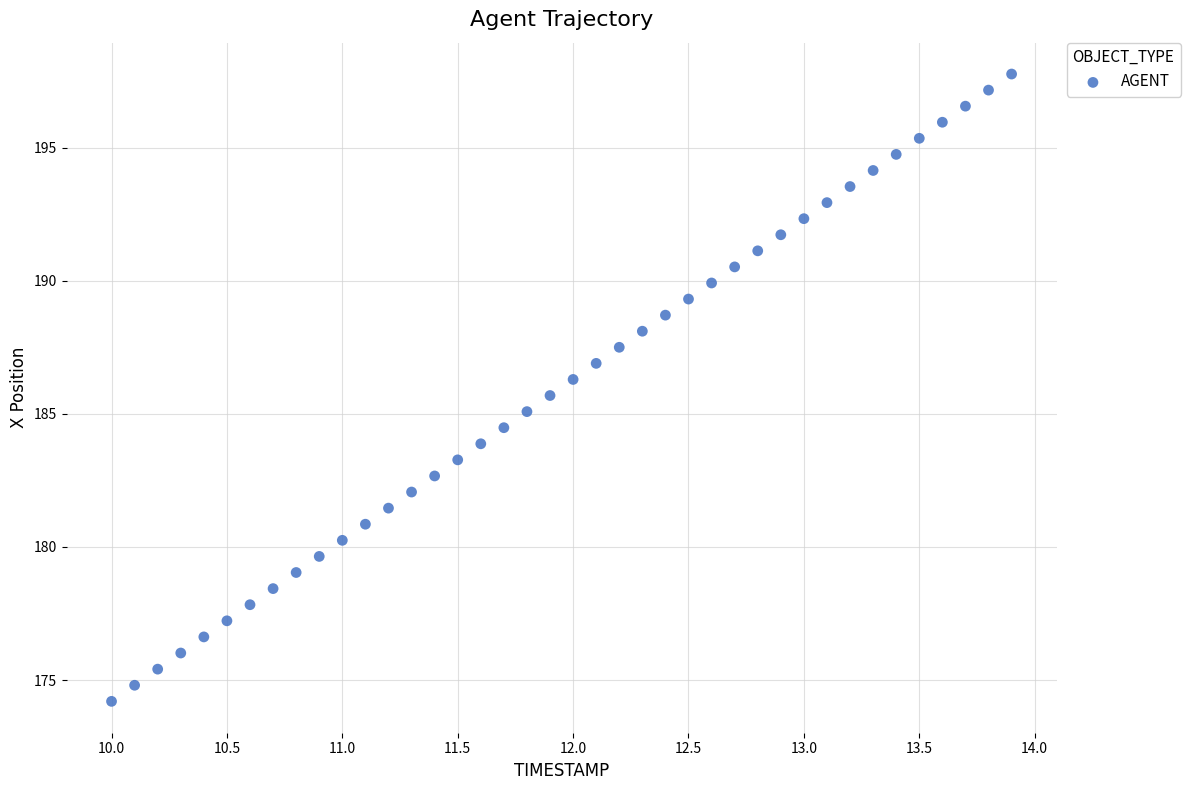

What is the range of X values (max minus min)?

3.9